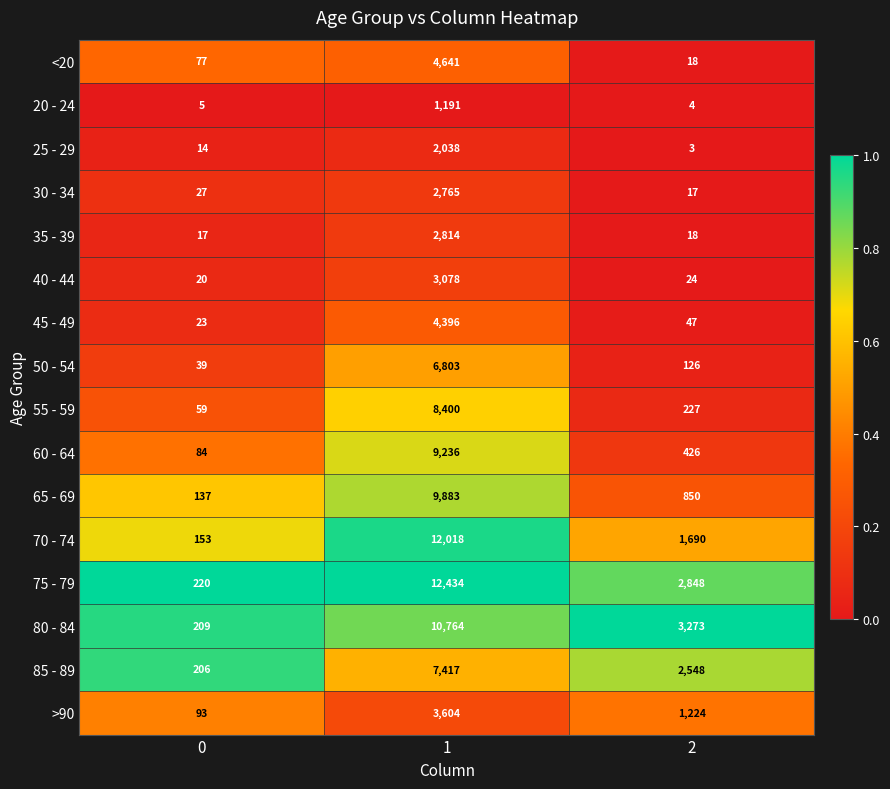

What is the greatest value displayed?

12434